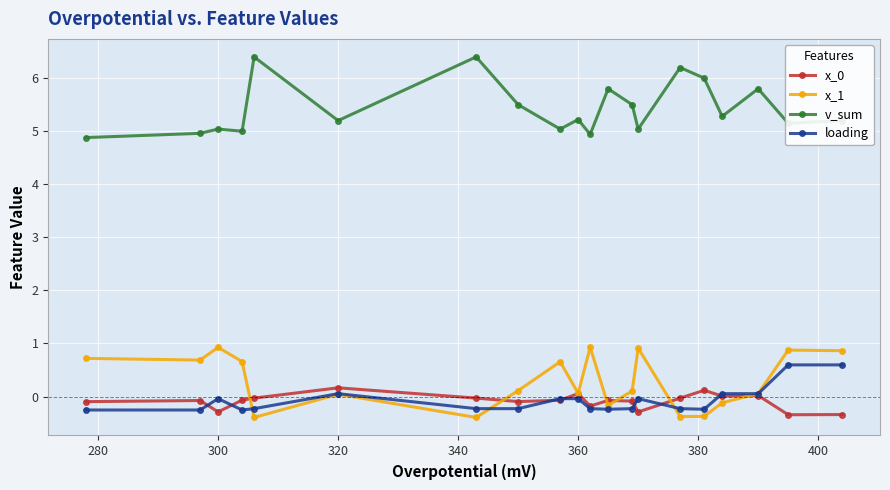

True or false: x_0 and v_sum cross at least once.

False